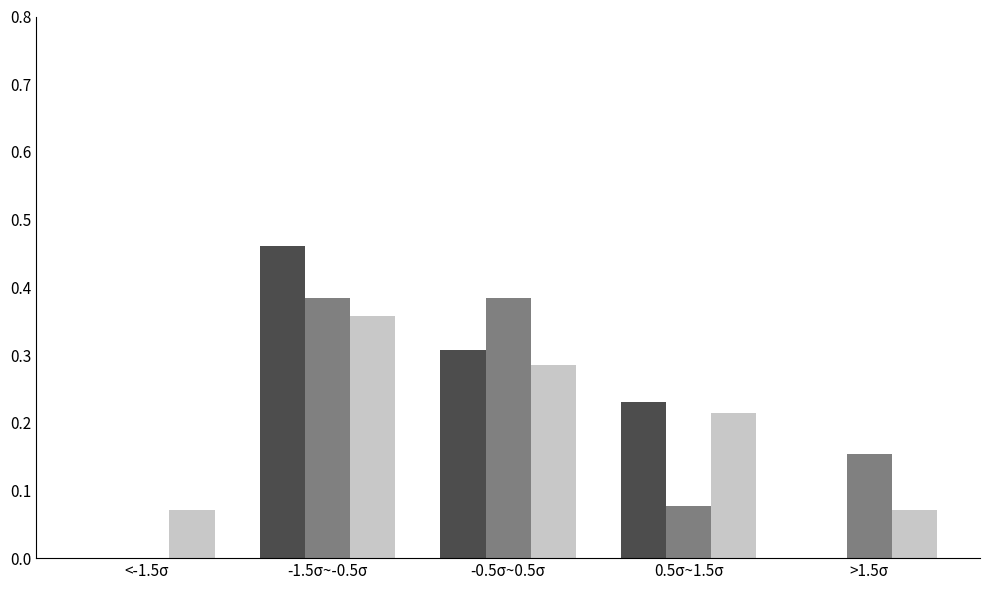

What is the total value across all series at -0.5σ~0.5σ?

1.0